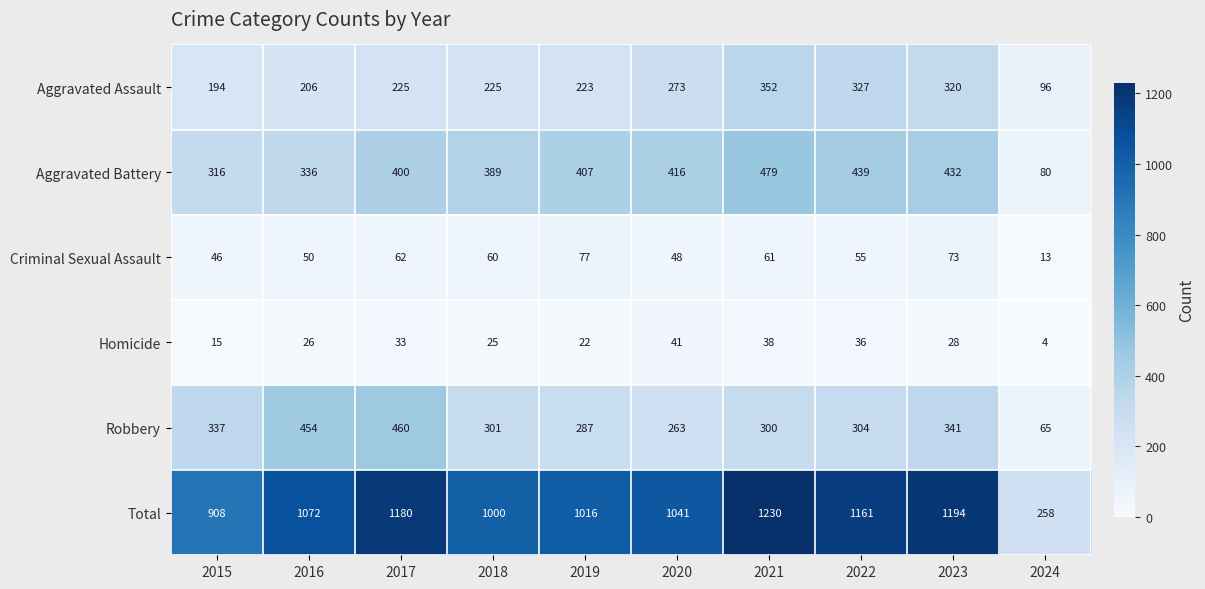

At which category is the sum across all series the highest?

2021